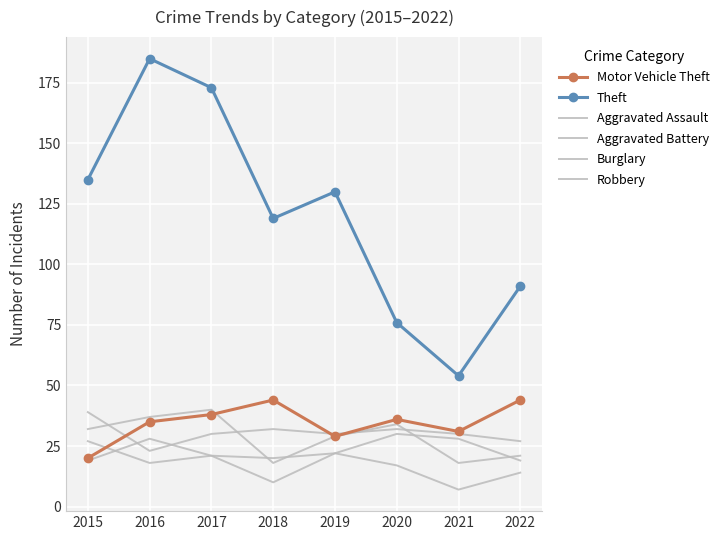

How many lines are shown in the chart?

6